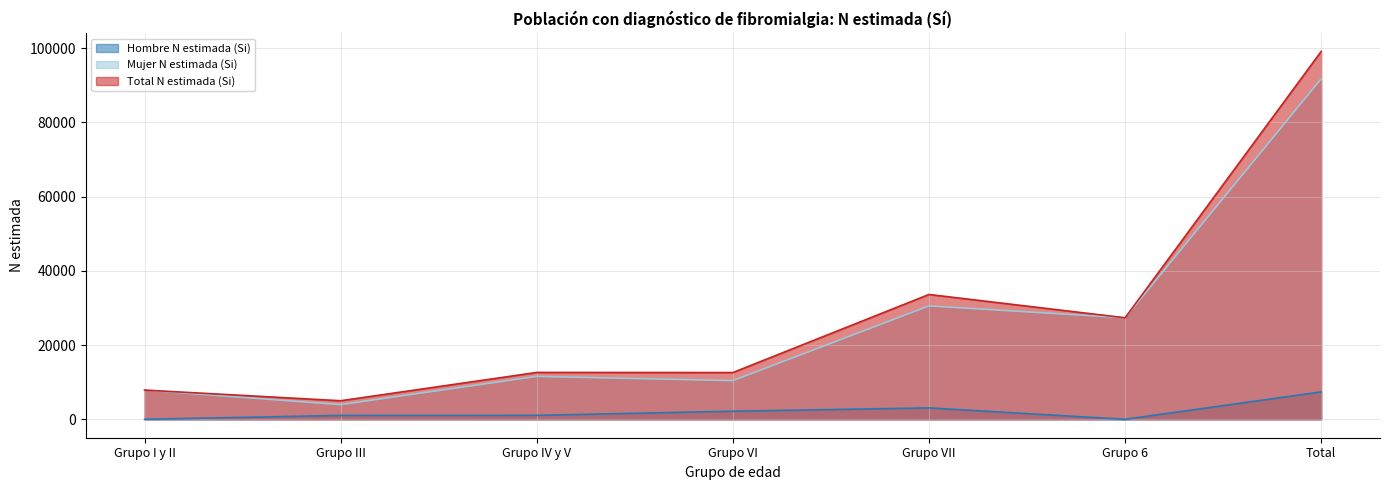

Rank the series at Grupo IV y V from highest to lowest value.

Total N estimada (Si), Mujer N estimada (Si), Hombre N estimada (Si)